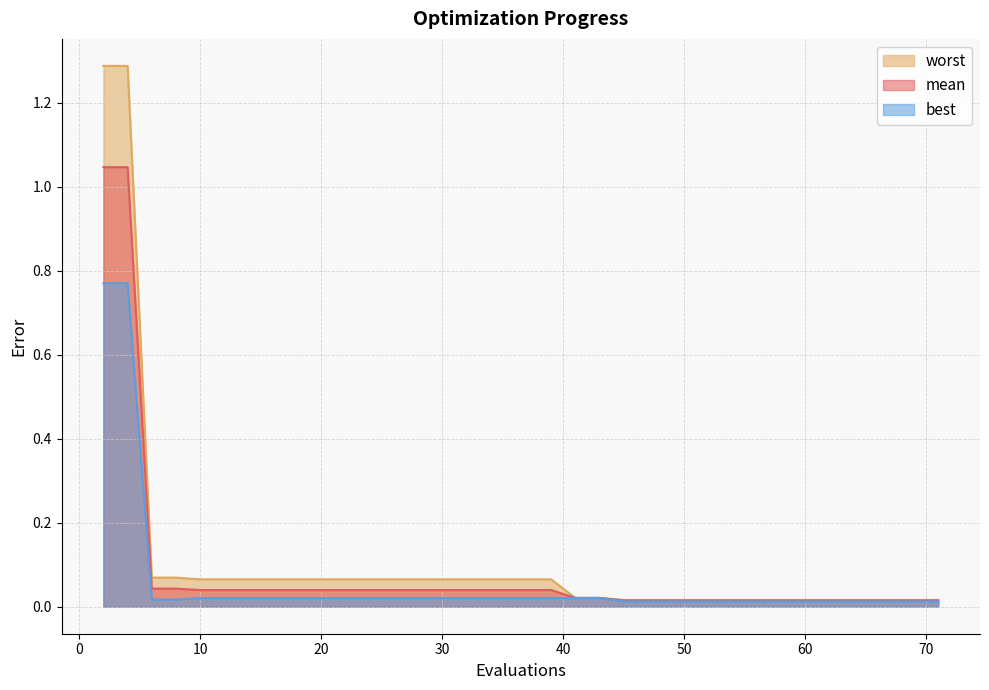

The value of worst at 28 is 0.0. True or false?

False